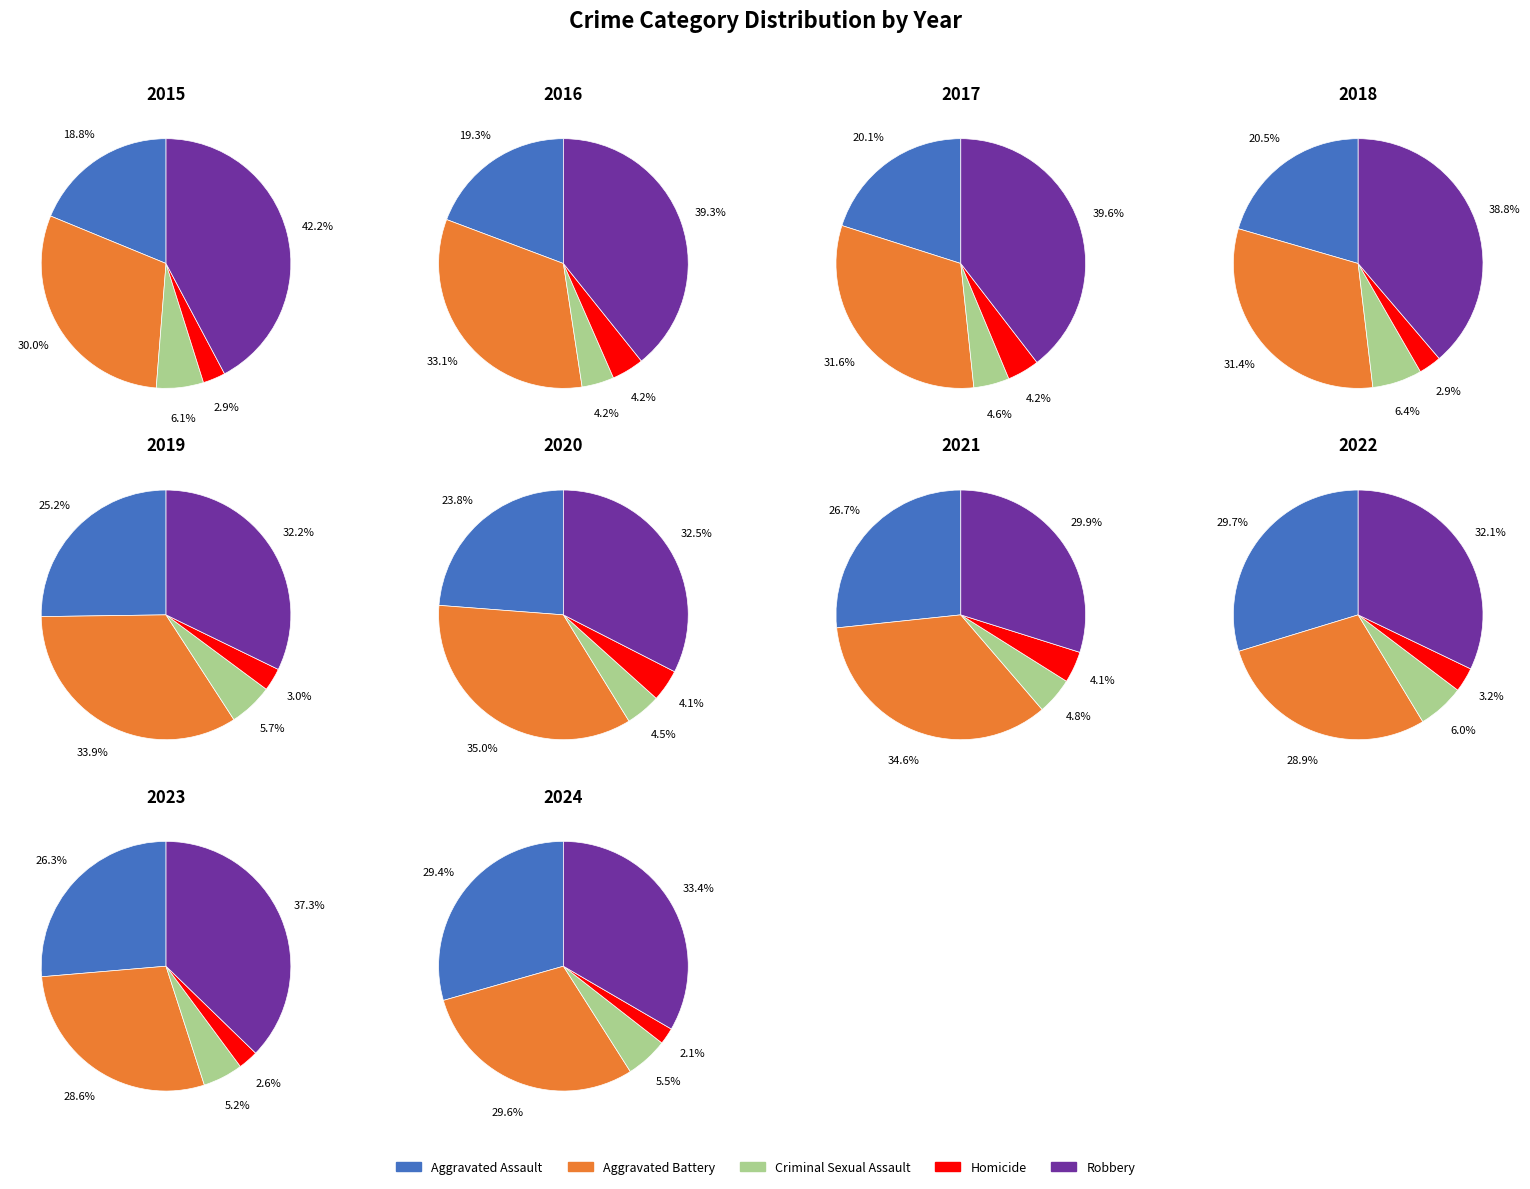

Rank the categories by value from lowest to highest.

Homicide, Criminal Sexual Assault, Aggravated Assault, Aggravated Battery, Robbery